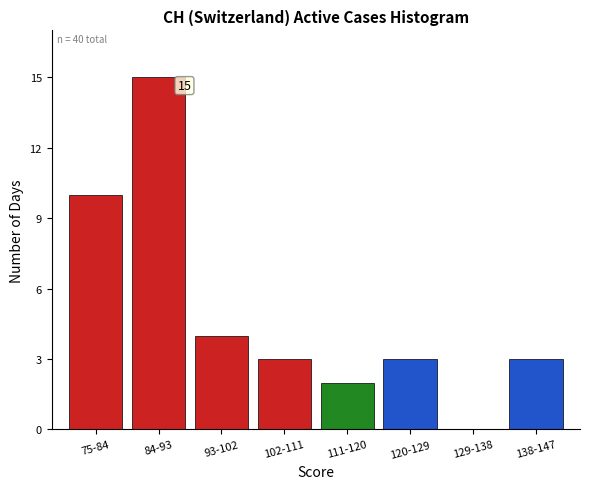

Reading left to right, list all the values displayed in this chart.

75-84=10	84-93=15	93-102=4	102-111=3	111-120=2	120-129=3	129-138=0	138-147=3